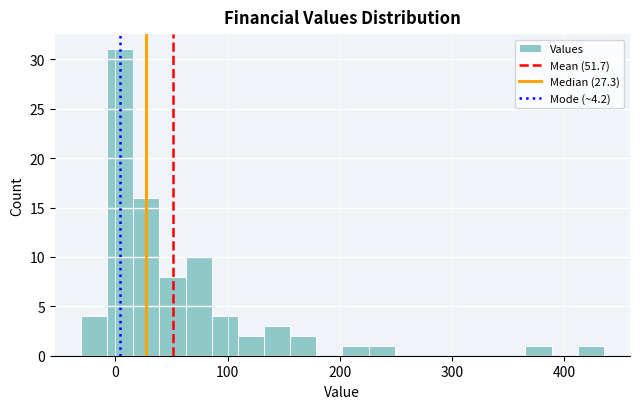

Around what value on the x-axis is the tallest bar? Give the approximate position of its centre, as read against the axis.

0